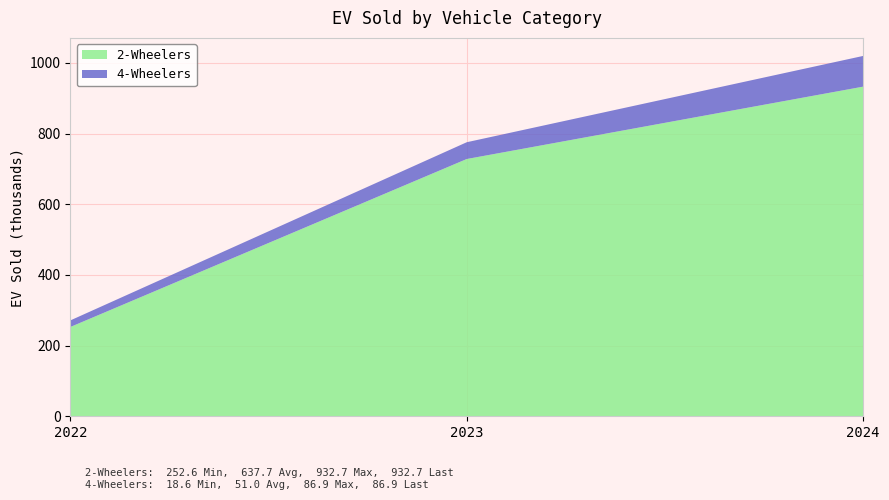

Reading left to right, what are all the values shown in this chart?

2-Wheelers: 252.6	727.9	932.7
4-Wheelers: 18.6	47.5	86.9